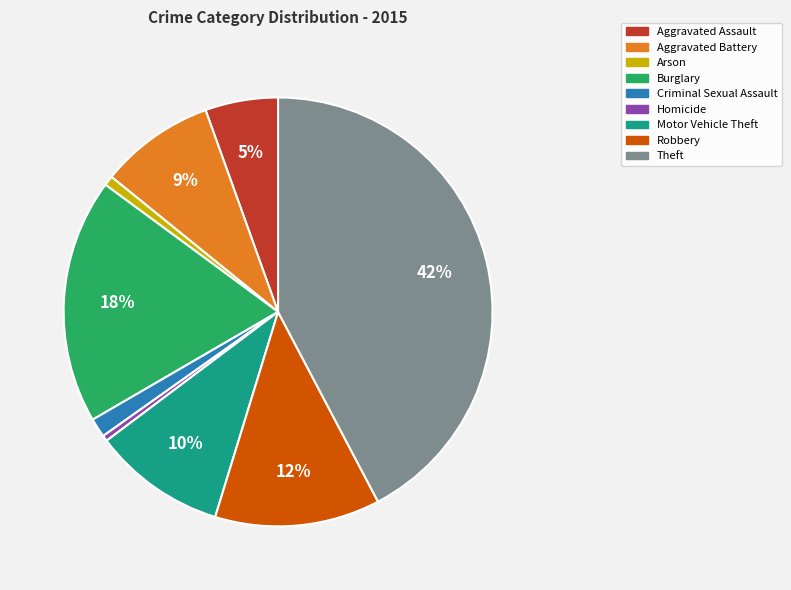

Which slice is the largest?

Theft